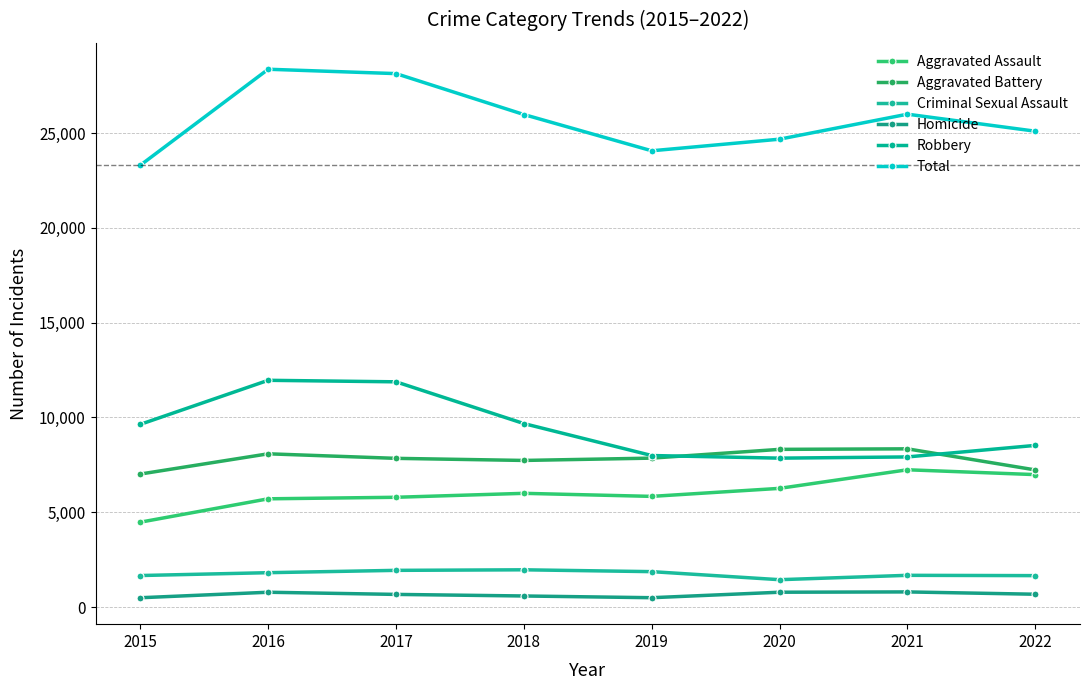

Is it true that Homicide equals 1175 at 2017?

False